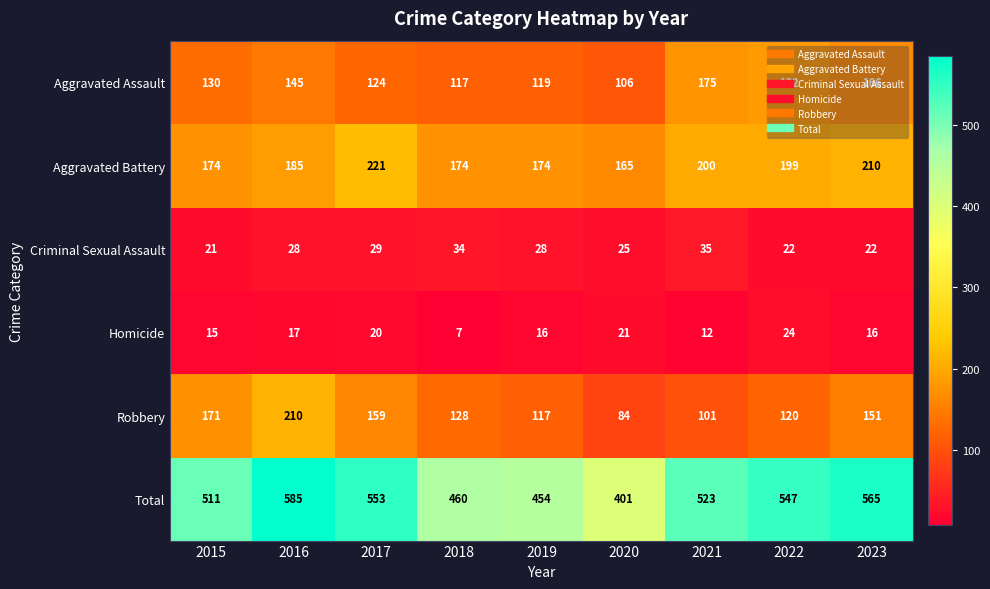

How many categories are shown in the chart?

9